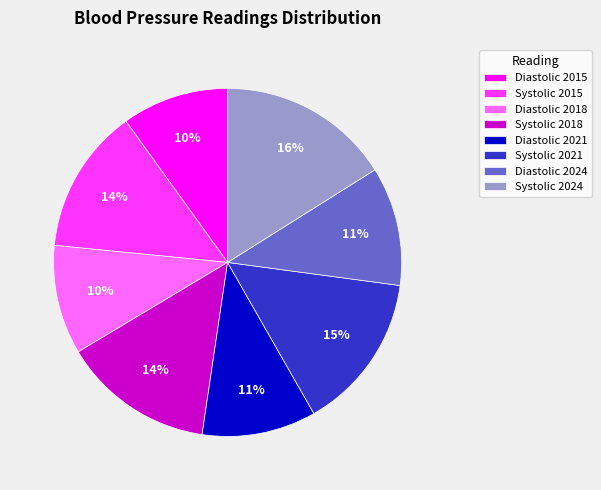

How many segments does this pie chart have?

8